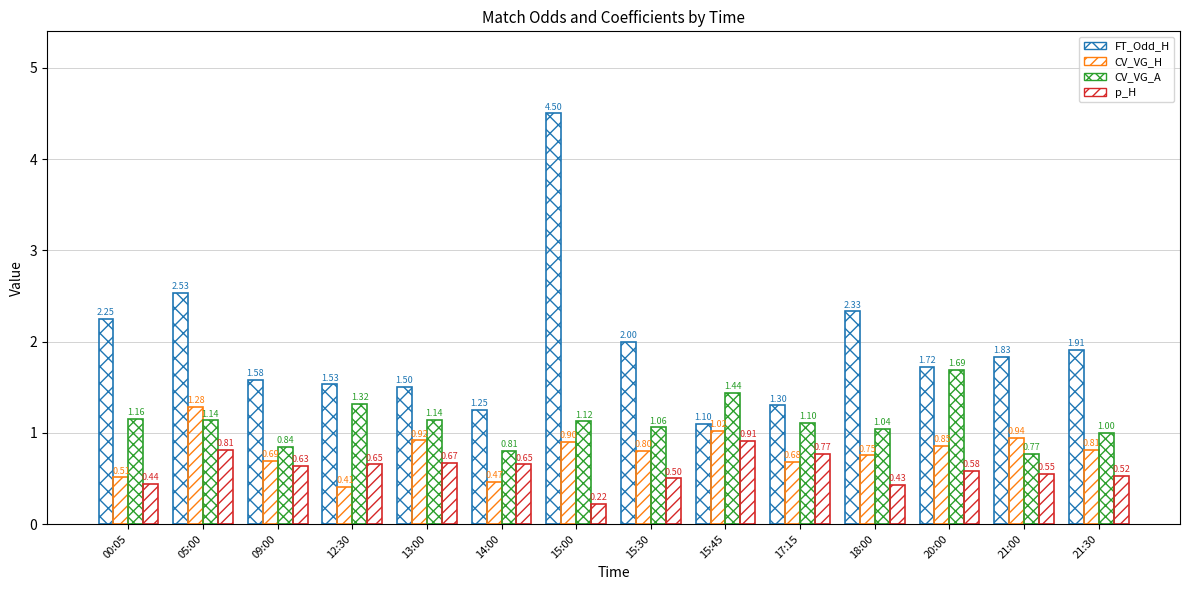

What is the label of the 8th bar from the left?

15:30